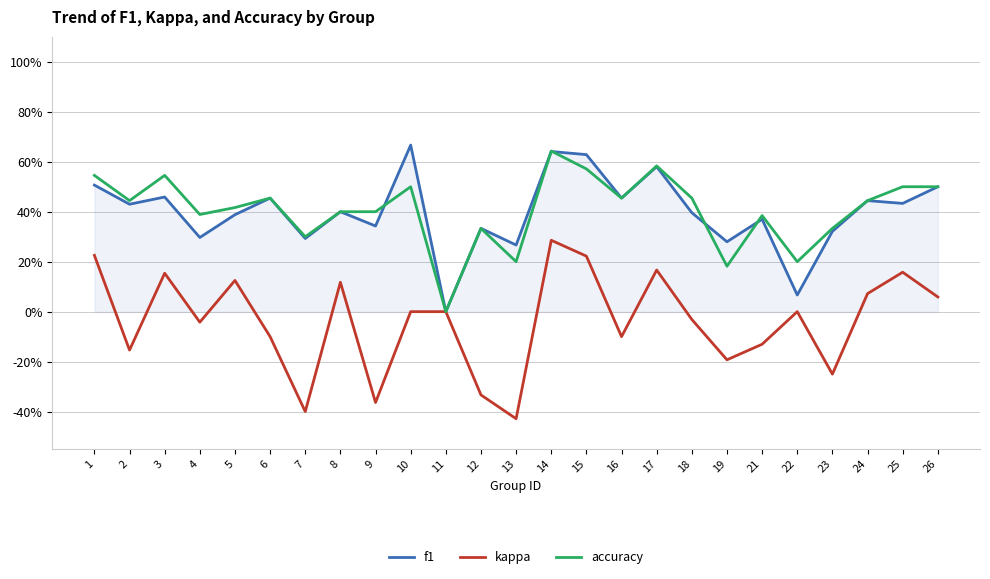

What is the total value across all series at 19?

0.3